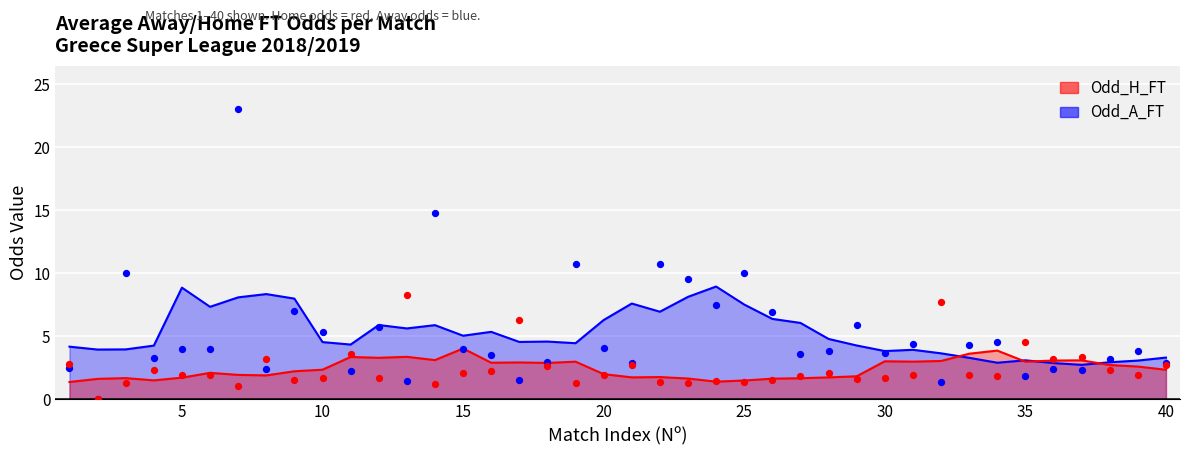

What is the total value across all series at 10?

7.0